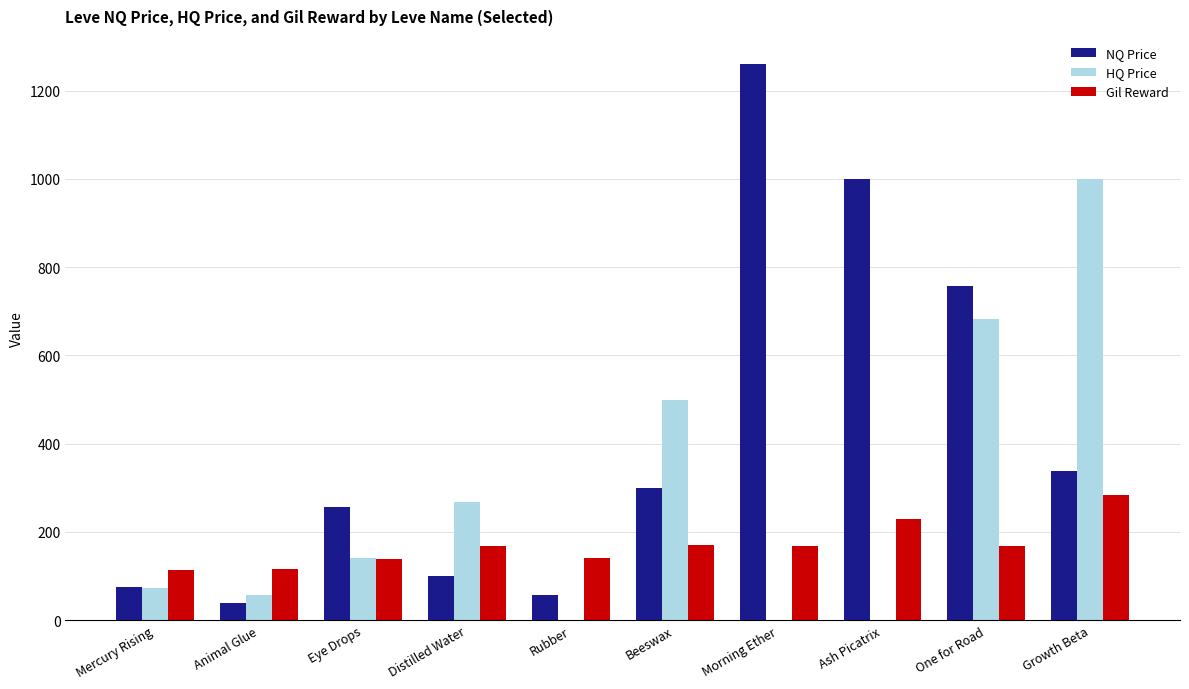

What are all the series names shown in the legend?

NQ Price, HQ Price, Gil Reward